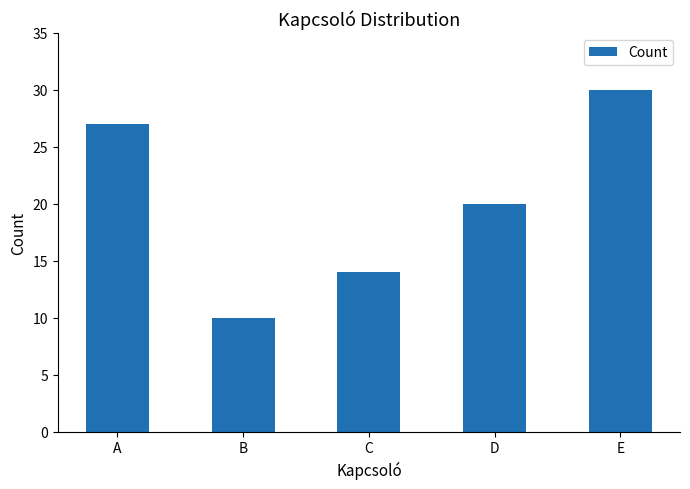

How many data points does each series have?

5